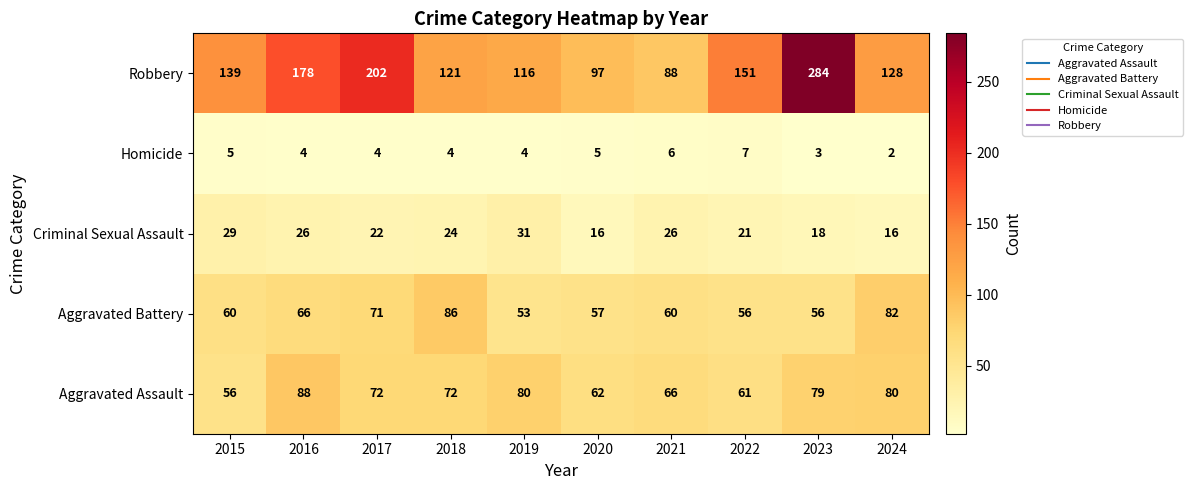

Which series has the widest spread of values?

Robbery